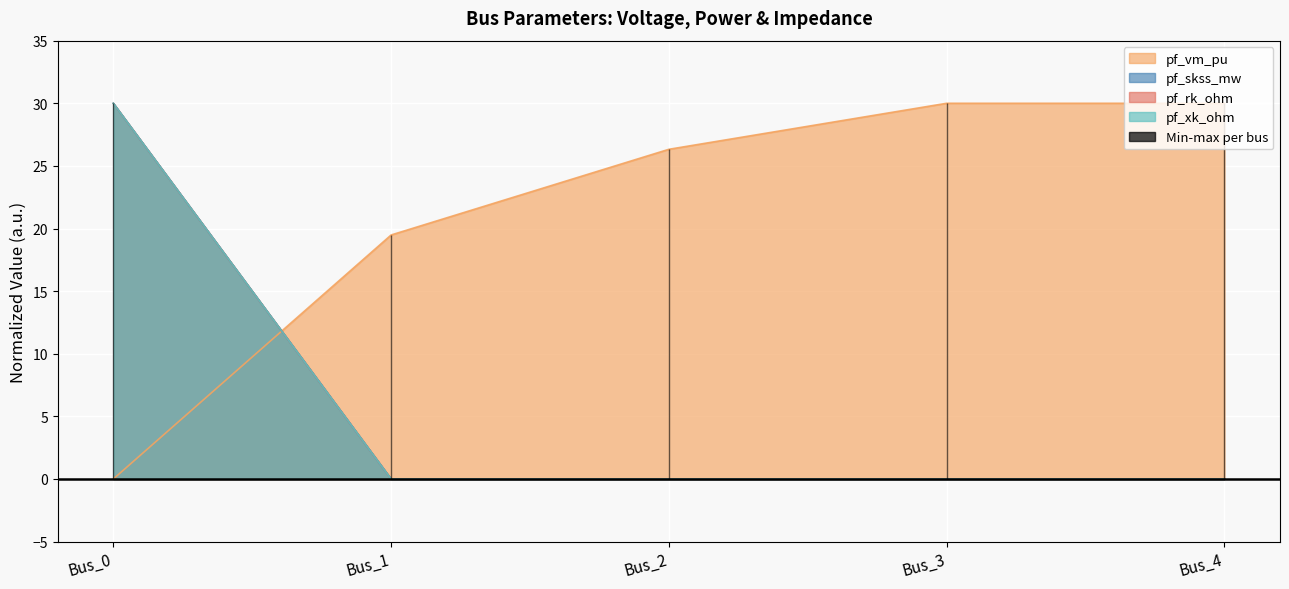

Reading left to right, transcribe all the data shown in this chart.

pf_vm_pu: 0.0	19.5	26.3	30.0	30.0
pf_skss_mw: 30.0	0.0	0.0	0.0	0.0
pf_rk_ohm: 30.0	0.0	0.0	0.0	0.0
pf_xk_ohm: 30.0	0.0	0.0	0.0	0.0